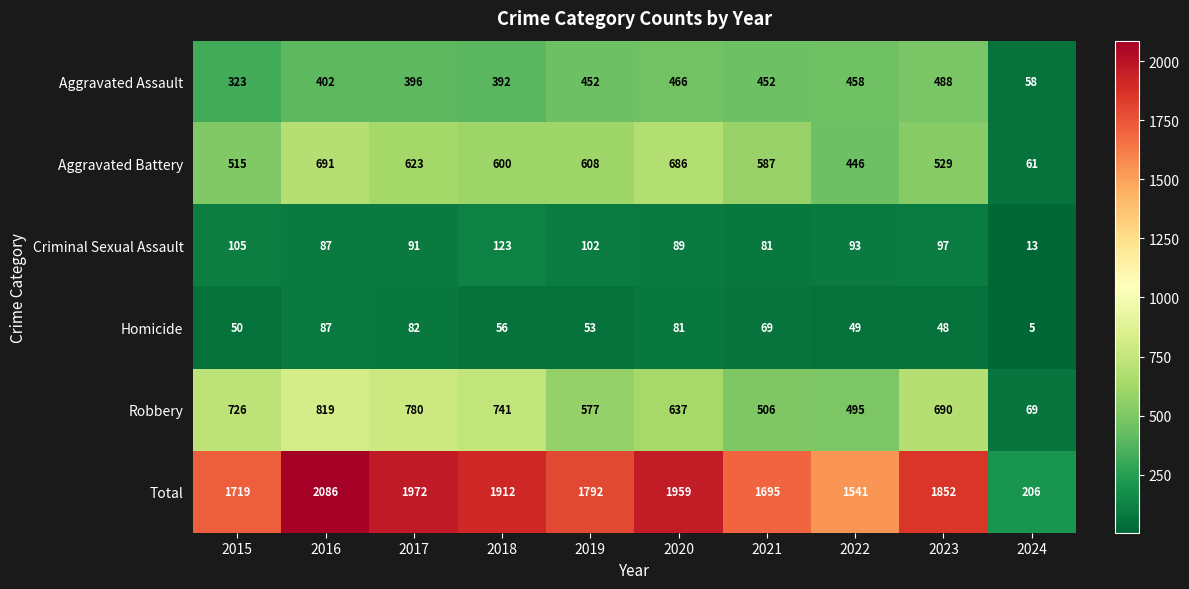

What is the average value of the Homicide series?

58